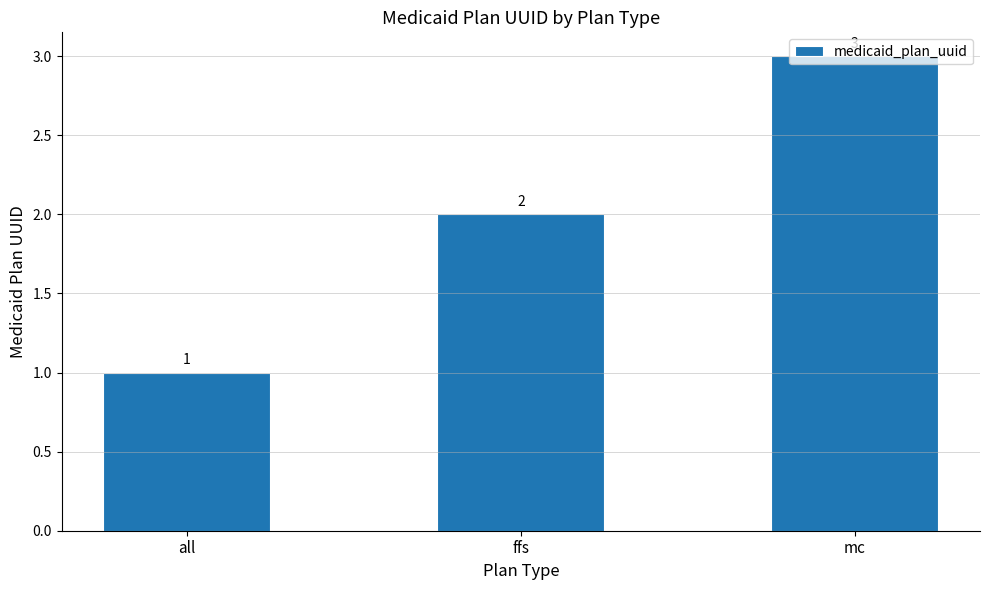

How many bars are there in total?

3